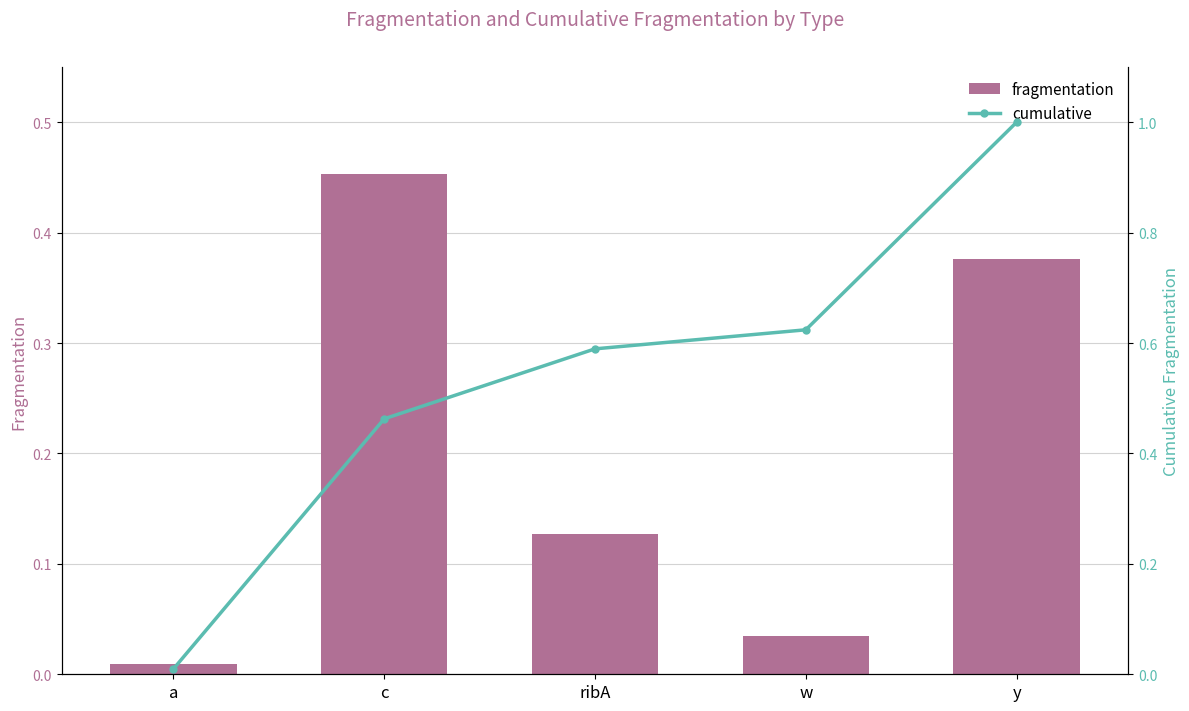

Between ribA and w, which is larger?

ribA